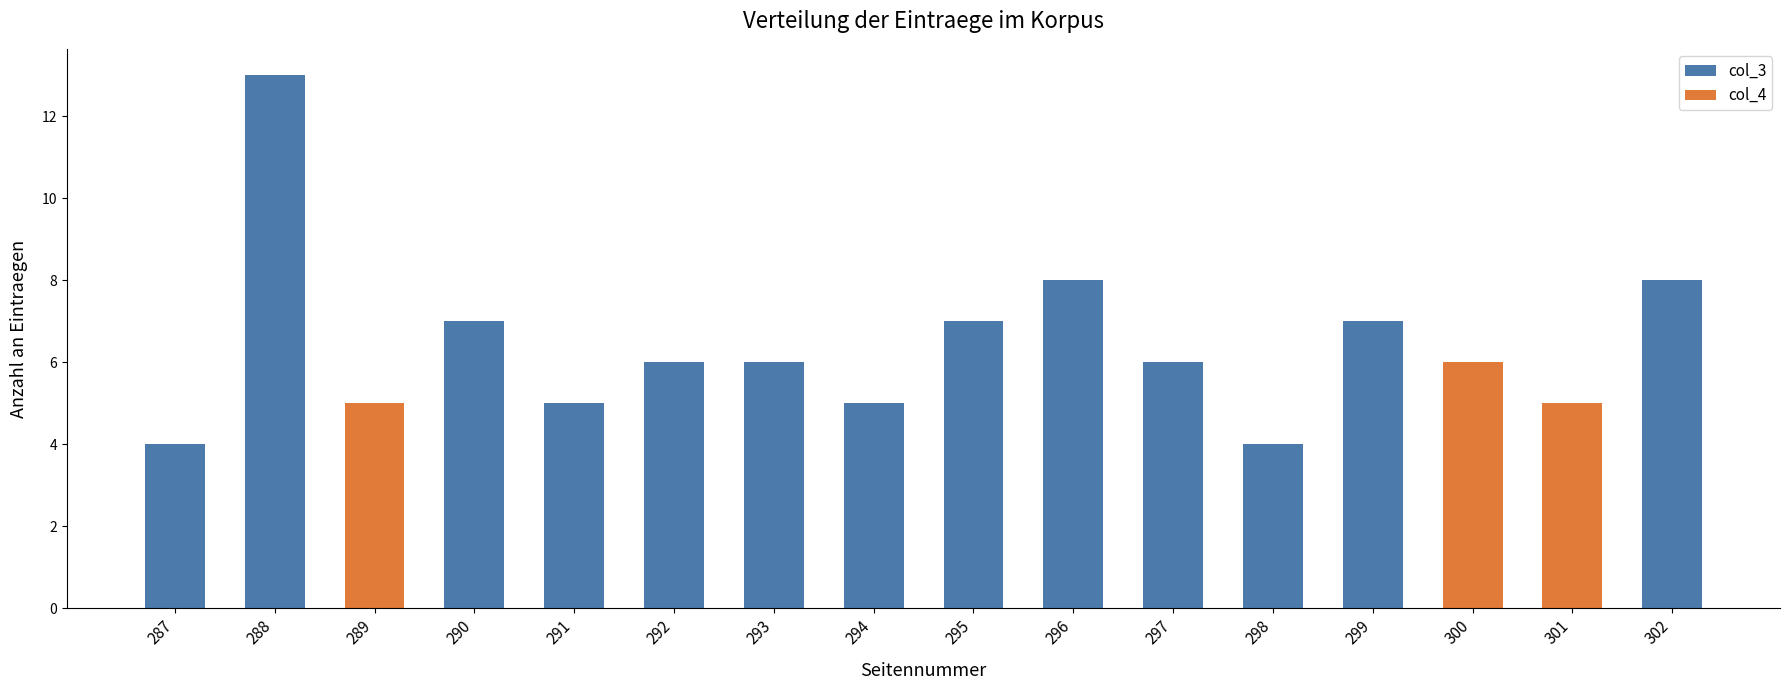

At which category does the chart reach its minimum across all series?

287